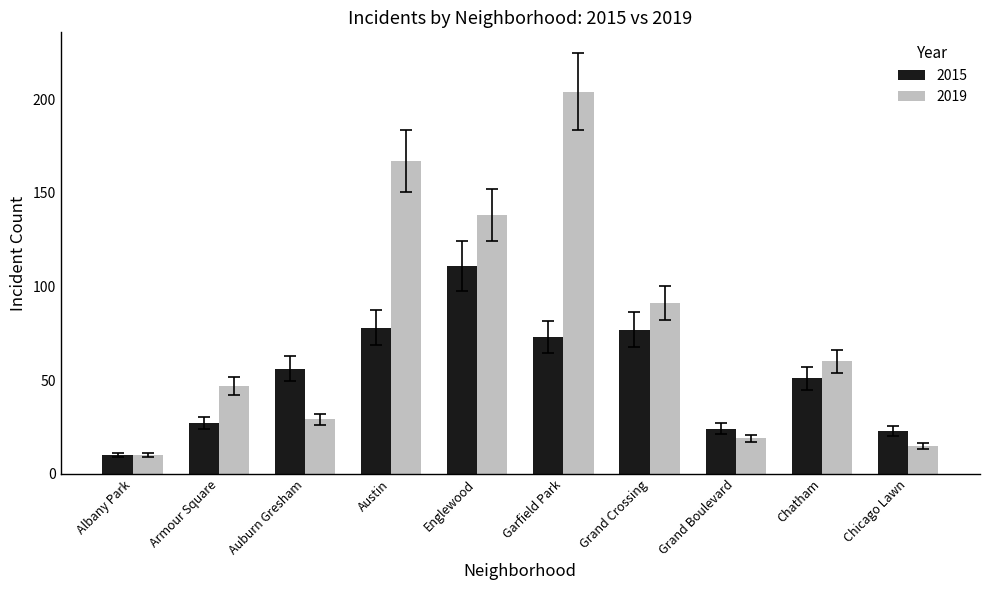

List the series in order of their peak value, lowest first.

2015, 2019